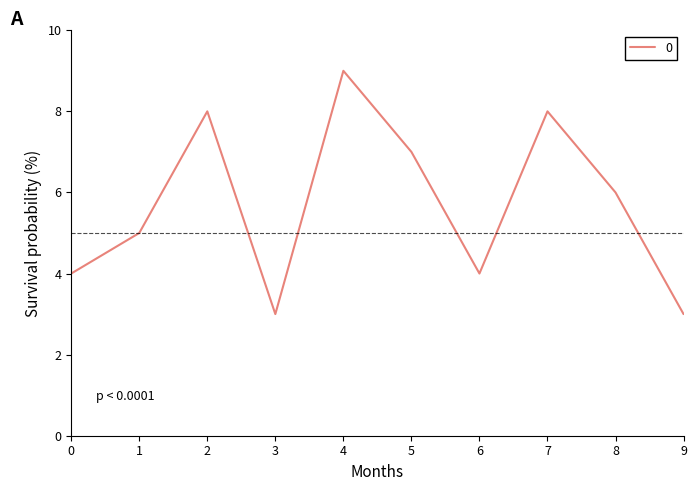

What is the greatest value displayed?

9